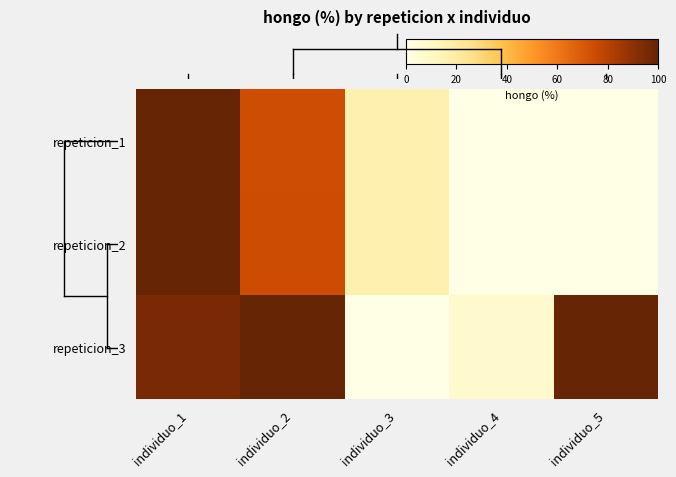

Count the number of data series in this chart.

3